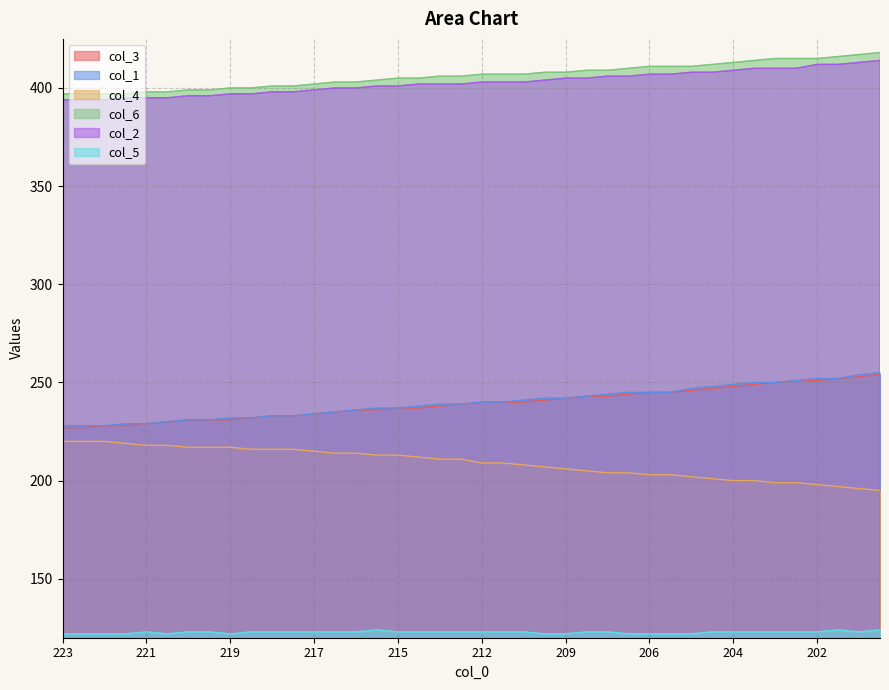

The value of col_2 at 13 is 400. True or false?

True